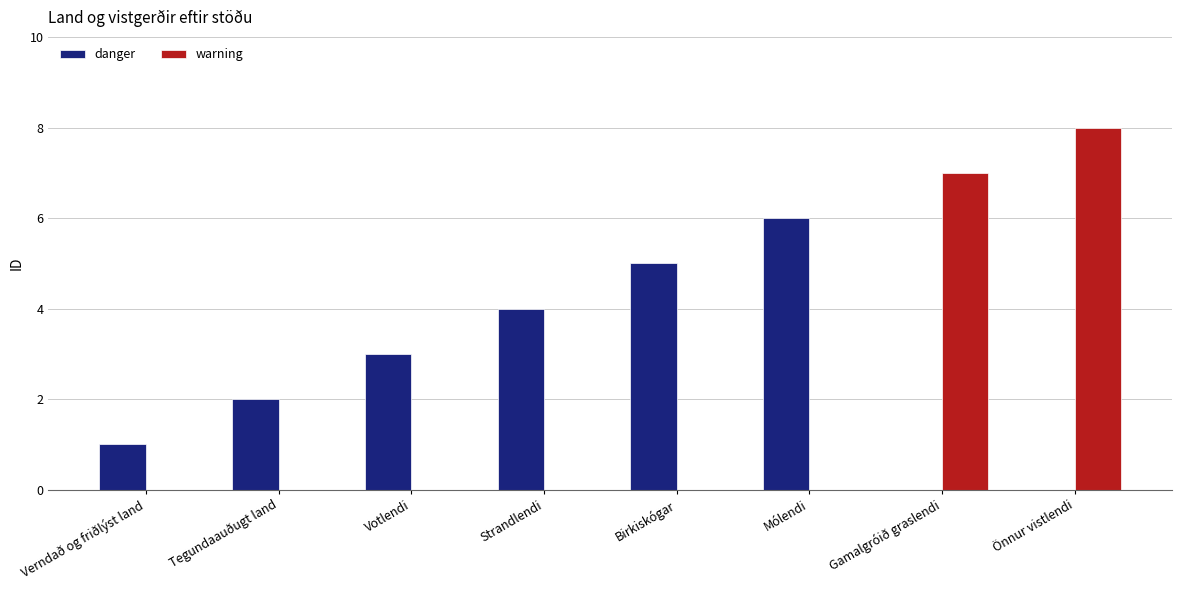

How many data points does each series have?

8